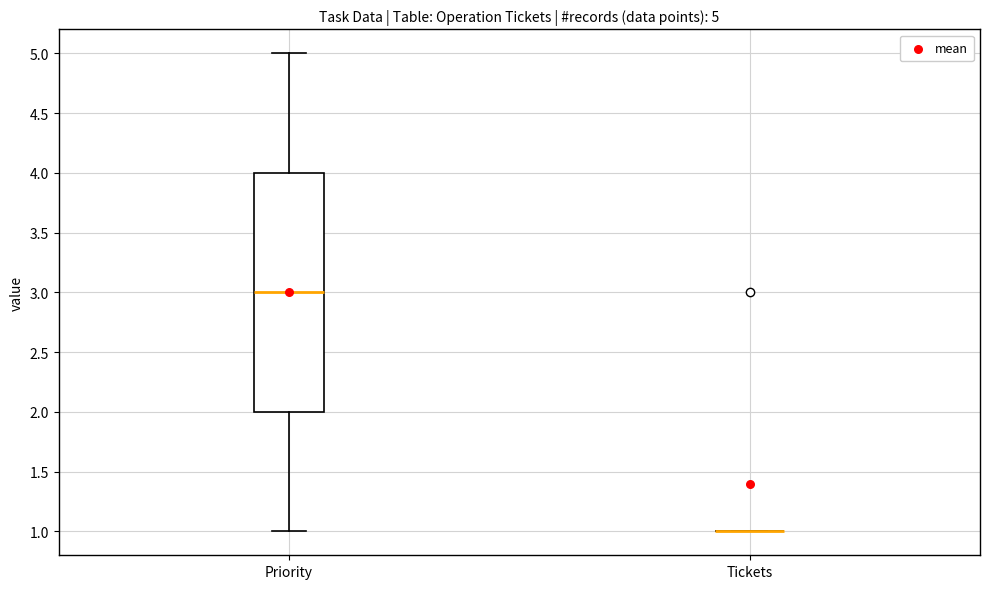

Which box is the tallest, from its lower edge to its upper edge?

Priority